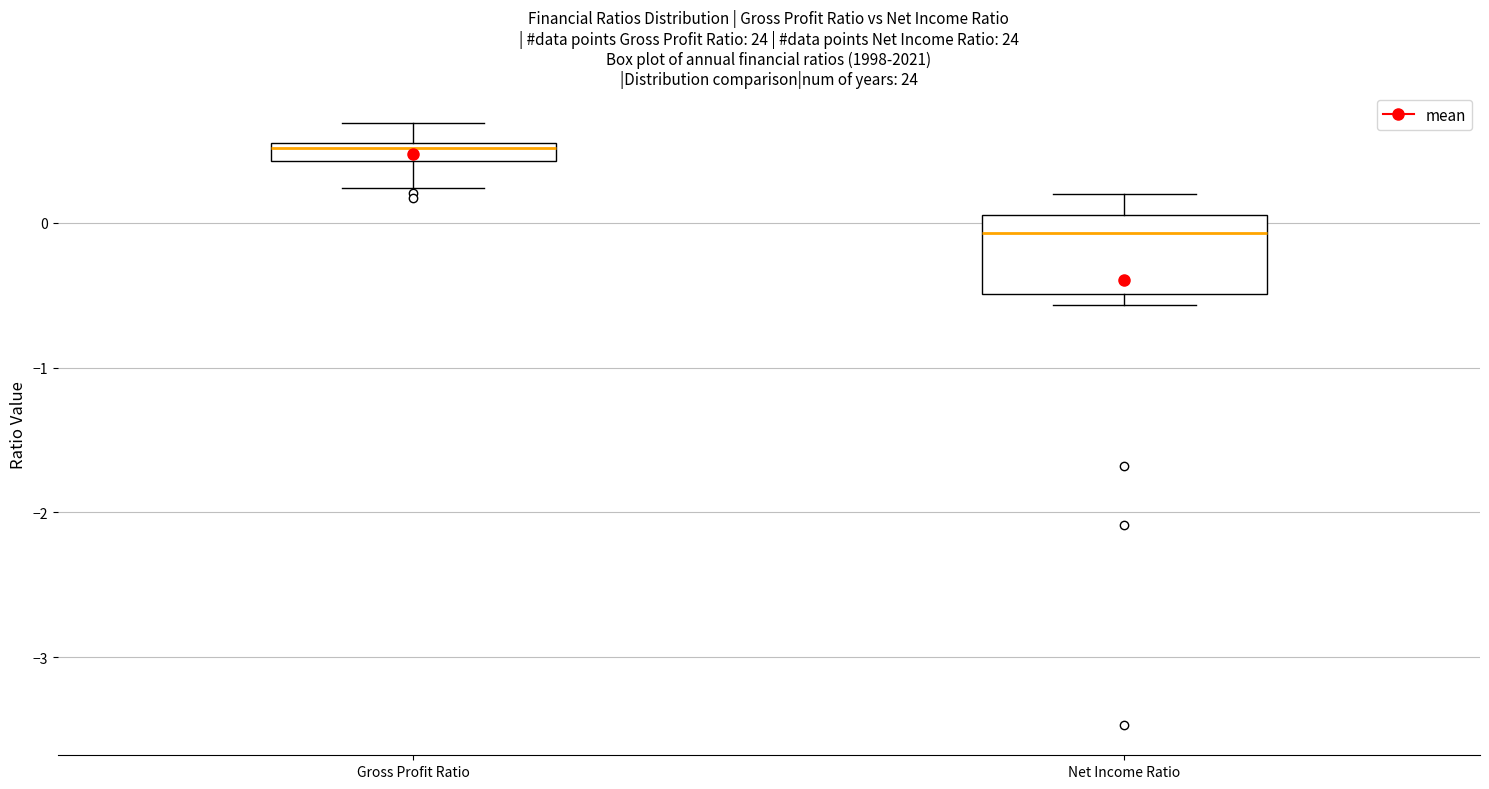

Which box has the highest median line?

Gross Profit Ratio